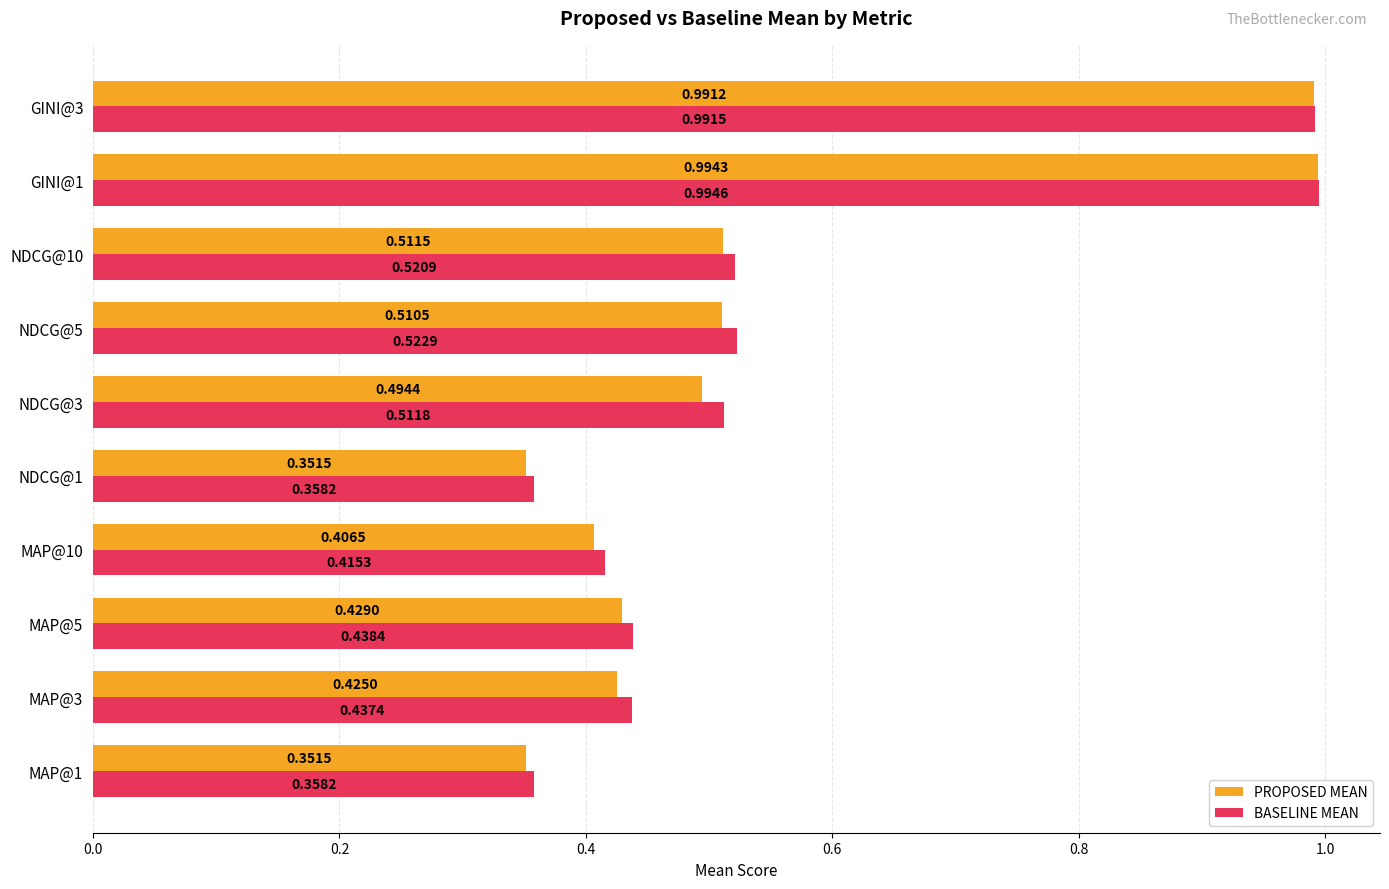

What is the average value of the BASELINE MEAN series?

0.6